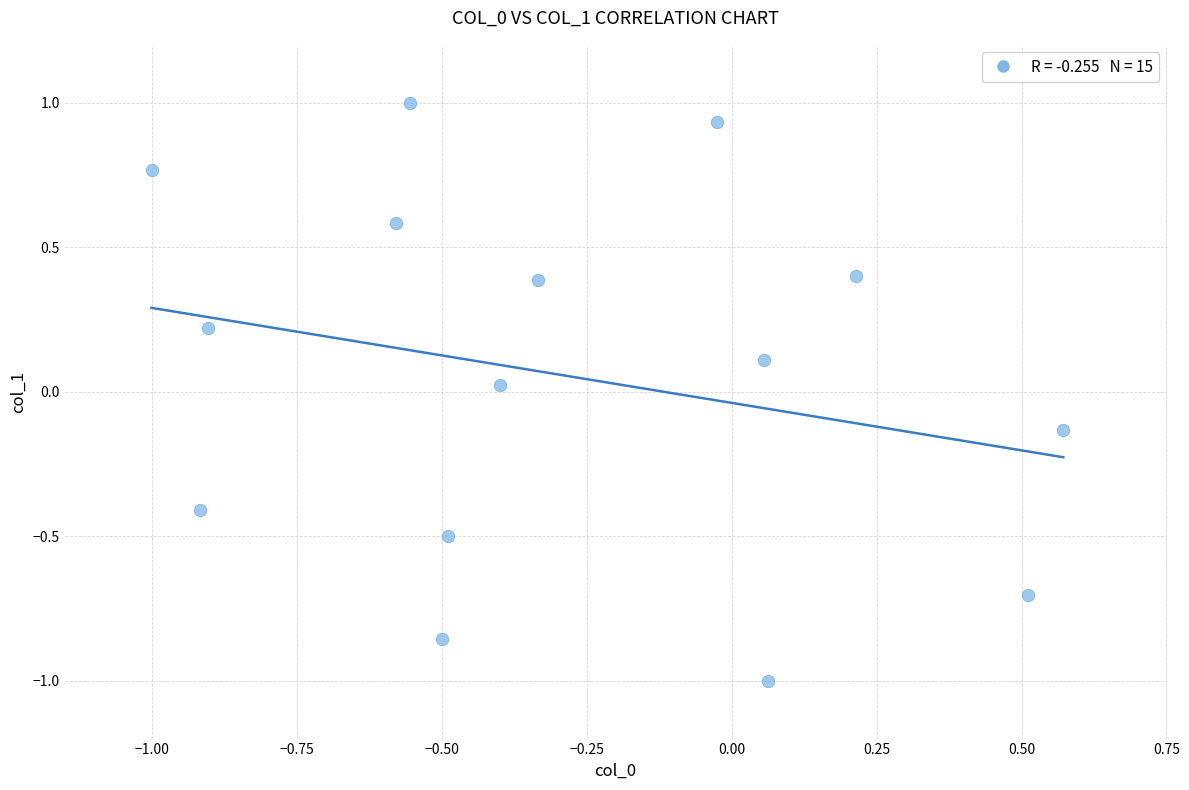

What is the range of X values (max minus min)?

1.6